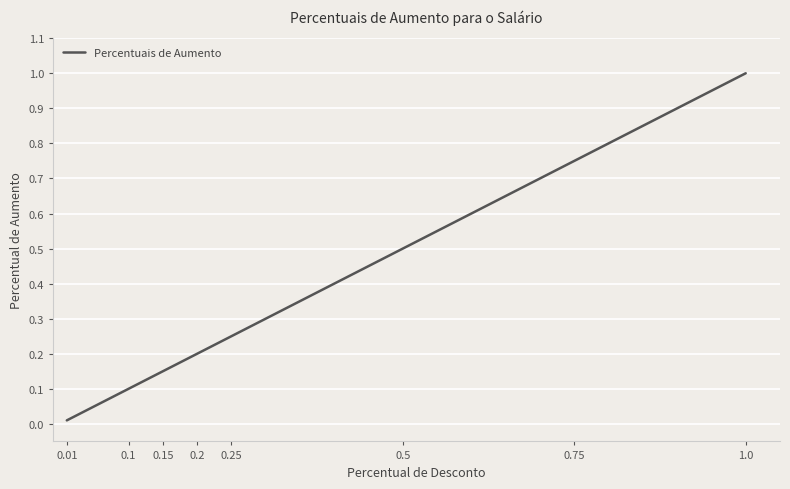

Between 0.75 and 0.15, which is larger?

0.75